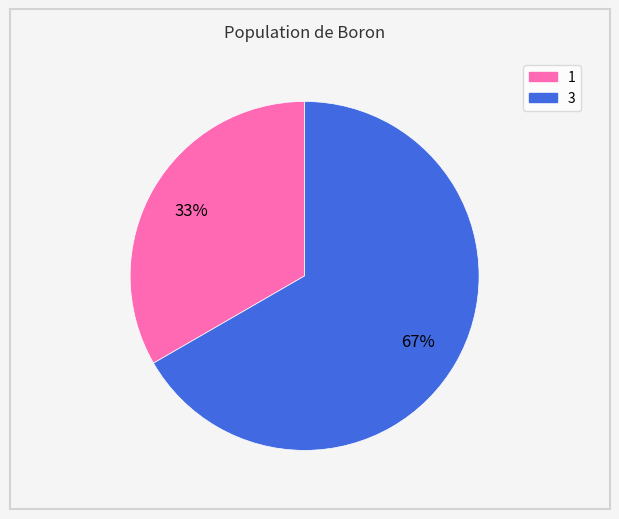

The 3 slice represents 67% of the pie. True or false?

True